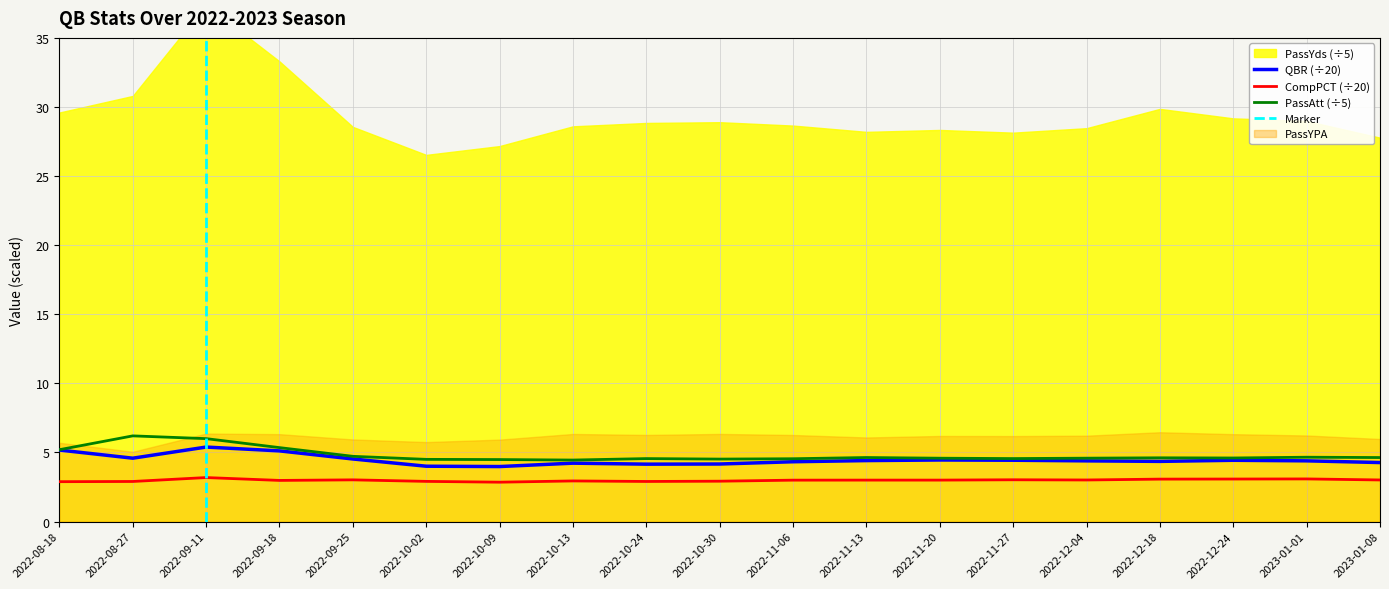

What is the maximum value for PassAtt (÷5)?

6.2